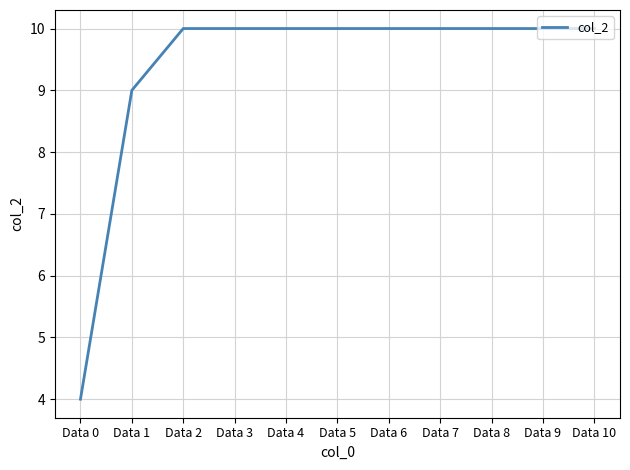

Which has a higher value, Data 1 or Data 9?

Data 9